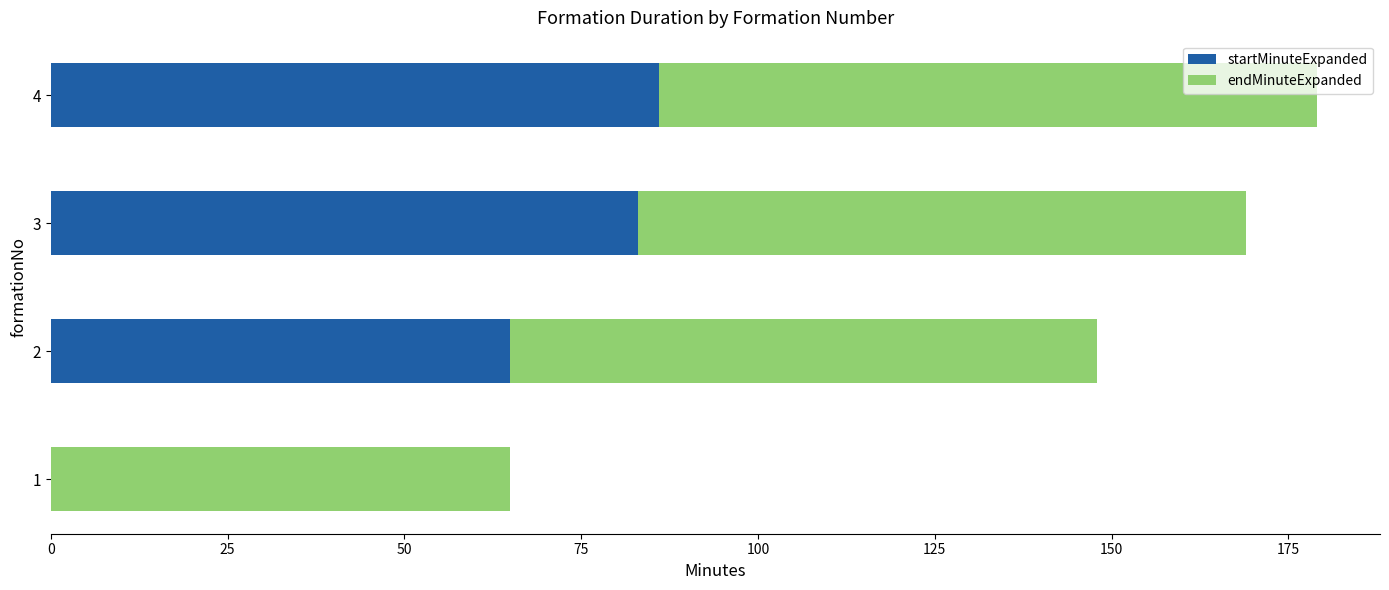

The value of startMinuteExpanded at 1 is 50. True or false?

False